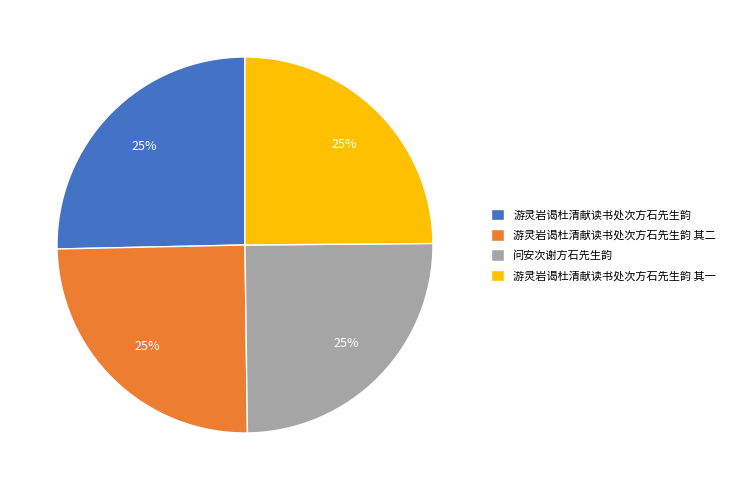

Is it true that 问安次谢方石先生韵 is 25% of the pie?

True